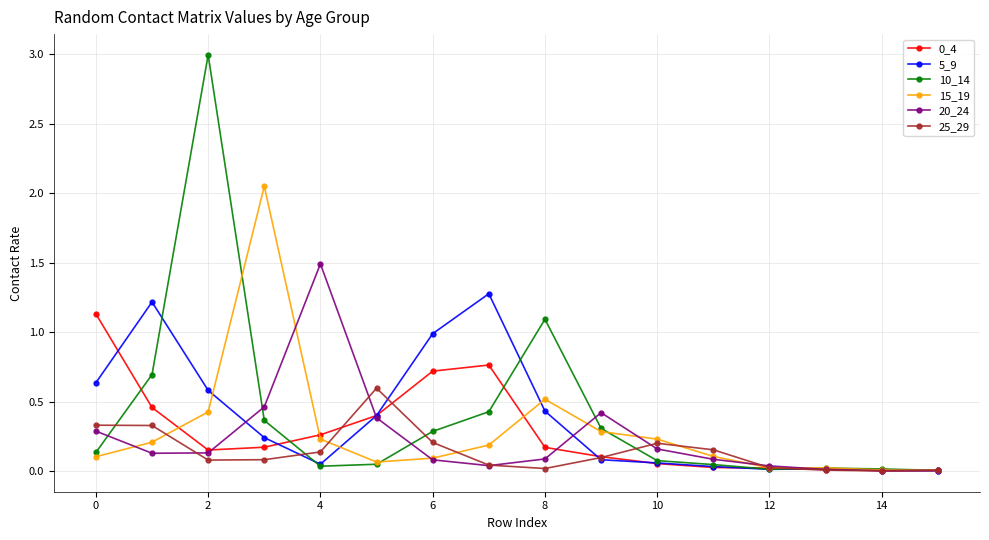

What is the maximum value shown in the chart?

3.0